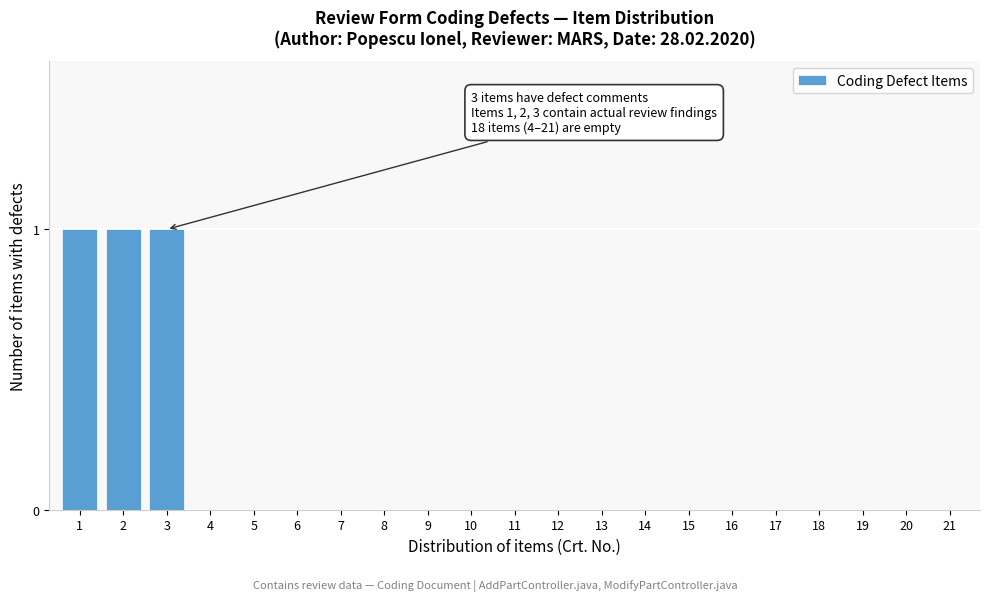

Reading left to right, transcribe all the data shown in this chart.

1=1	2=1	3=1	4=0	5=0	6=0	7=0	8=0	9=0	10=0	11=0	12=0	13=0	14=0	15=0	16=0	17=0	18=0	19=0	20=0	21=0